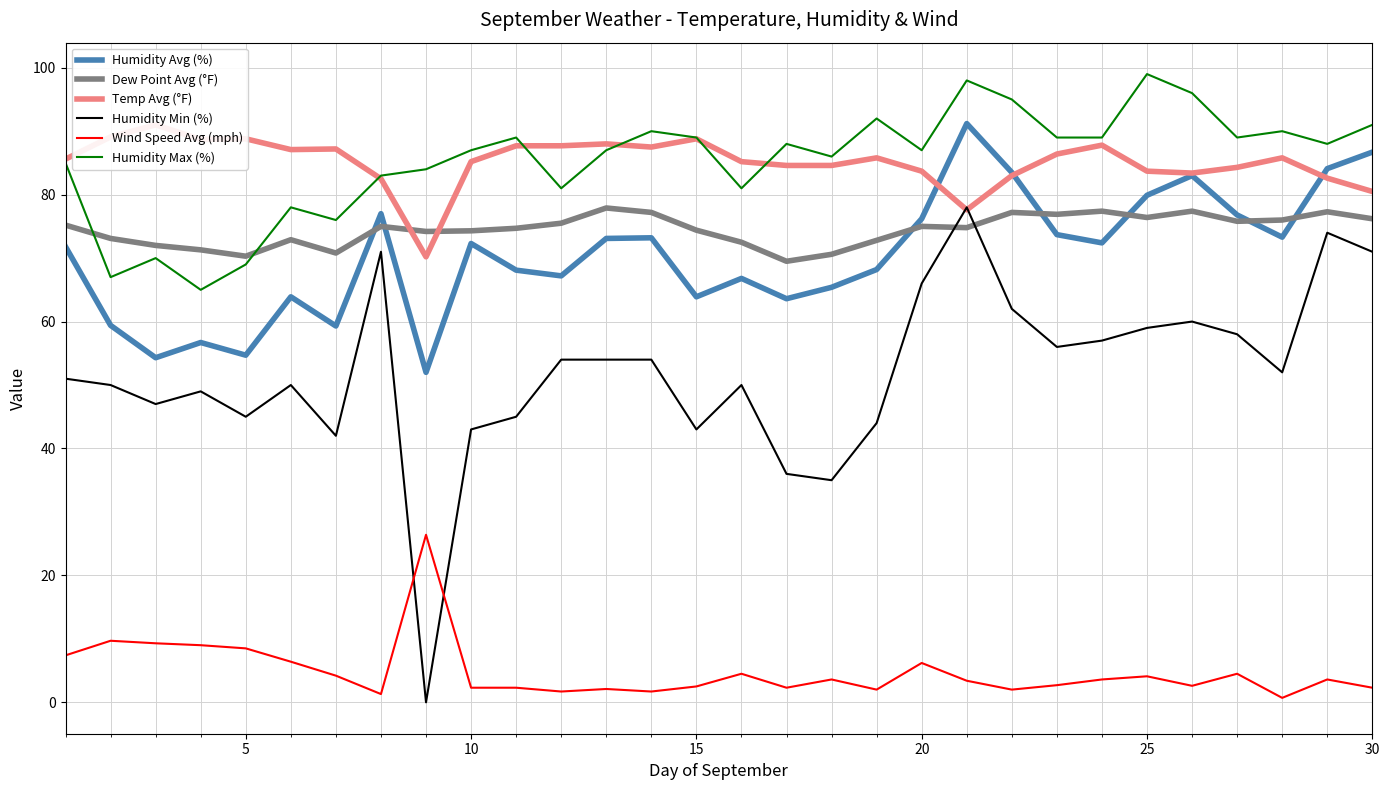

True or false: Dew Point Avg (°F) has a value of 110.2 at 25.

False